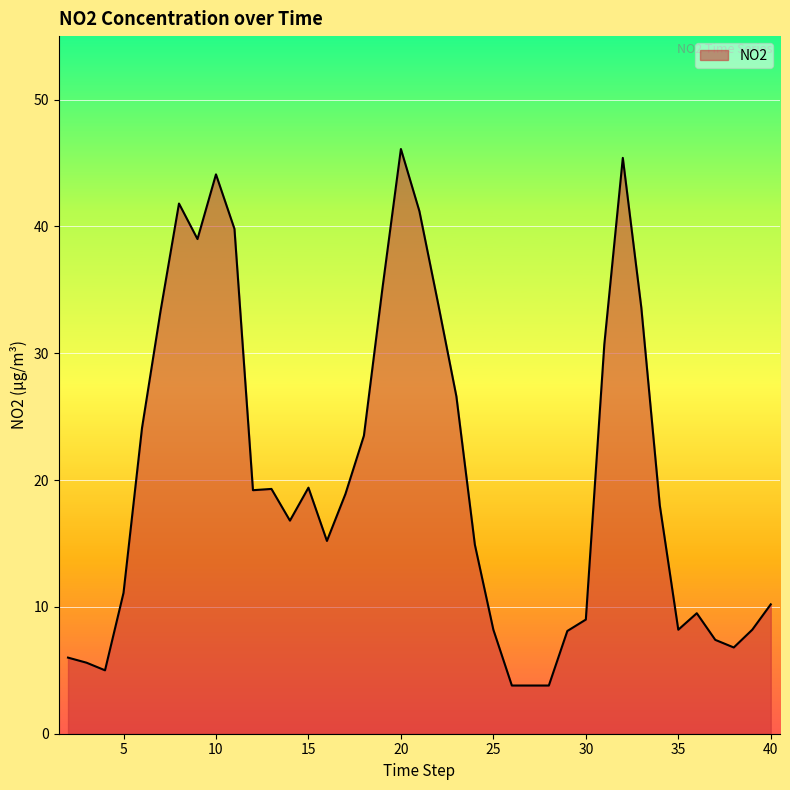

What is the difference between the maximum and minimum values?

42.3